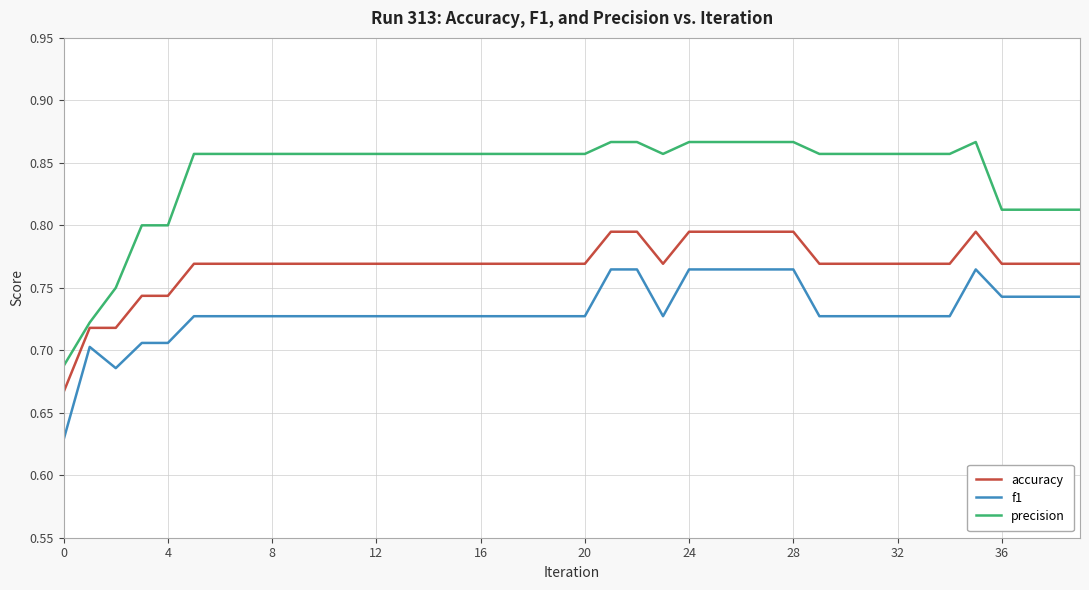

True or false: precision and f1 intersect in this chart.

False